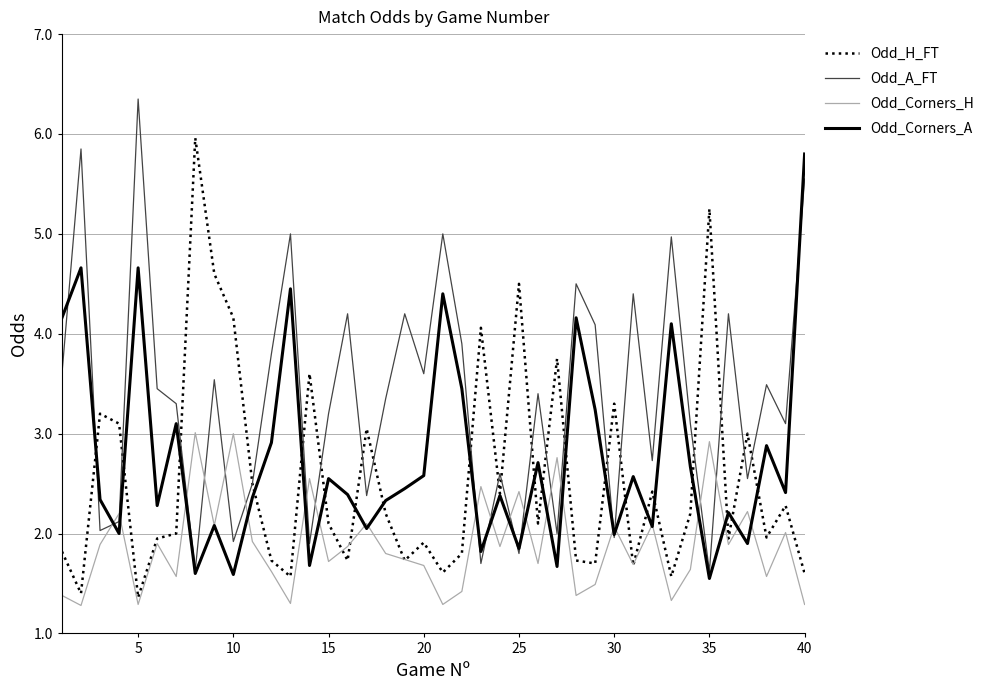

What is the smallest value displayed?

1.3